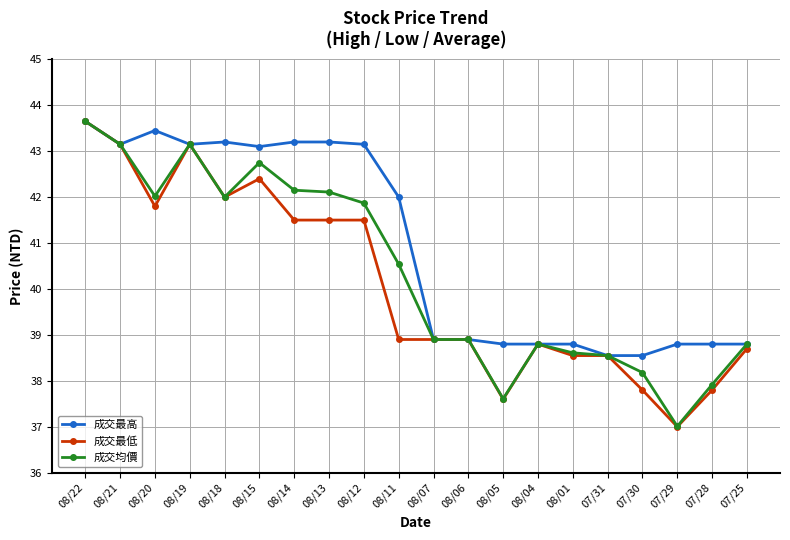

Which series has the widest spread of values?

成交最低